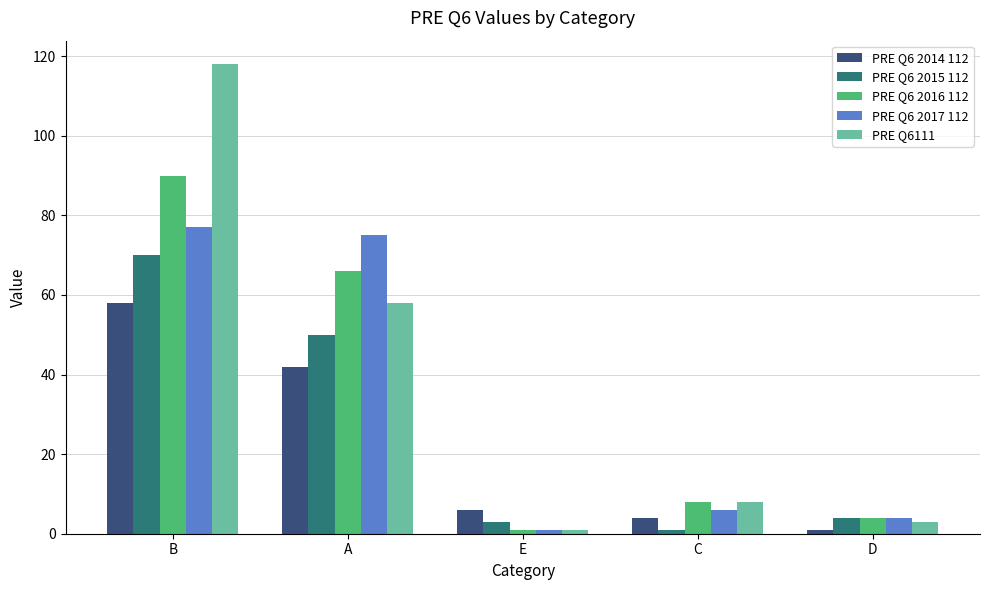

True or false: PRE Q6 2017 112 has a value of 32 at A.

False